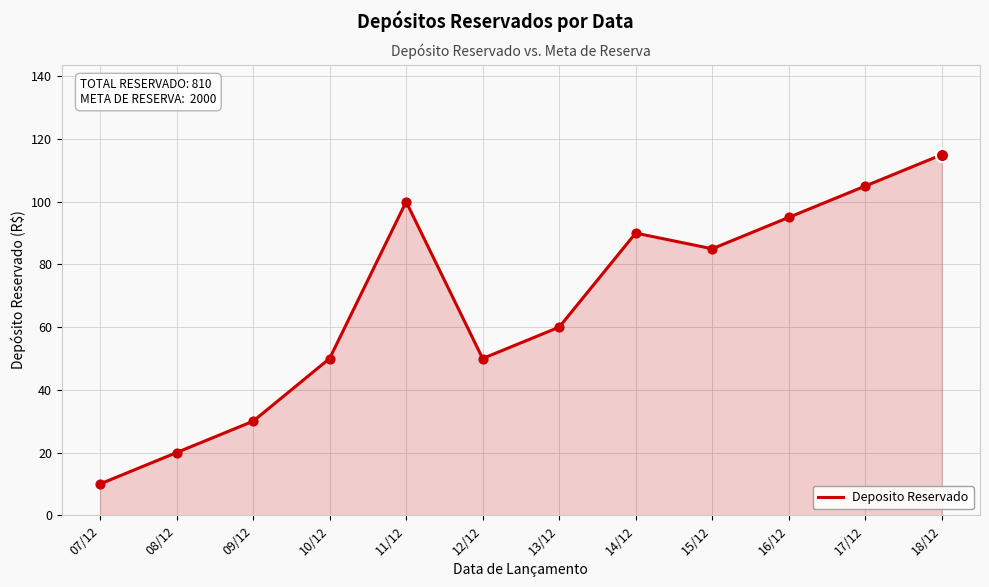

Between 13/12 and 10/12, which is larger?

13/12